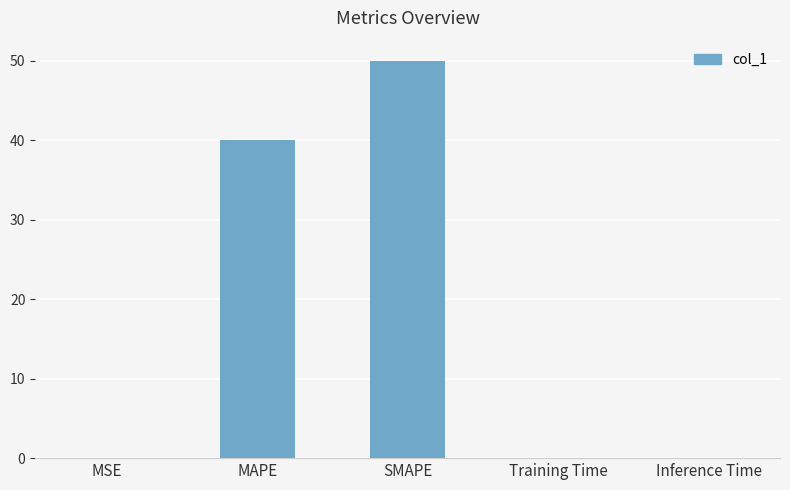

What is the sum of all values?

90.1